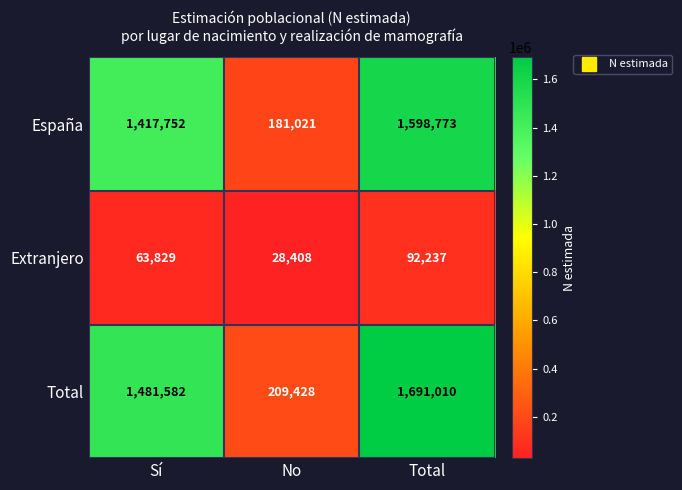

What is the approximate value of España at Sí, to the nearest 10?

1417750